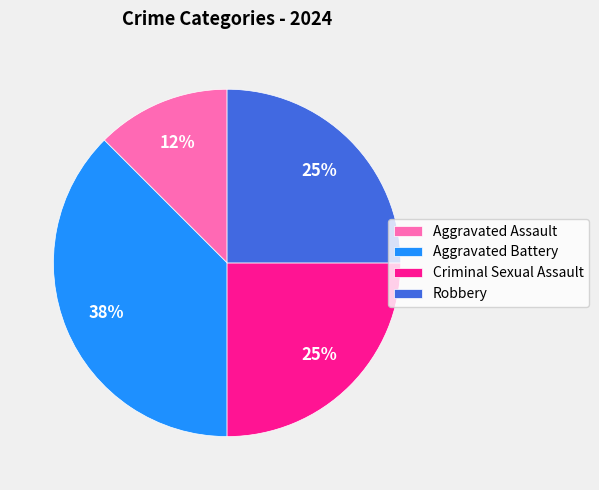

Is there any slice that represents more than half of the pie?

No